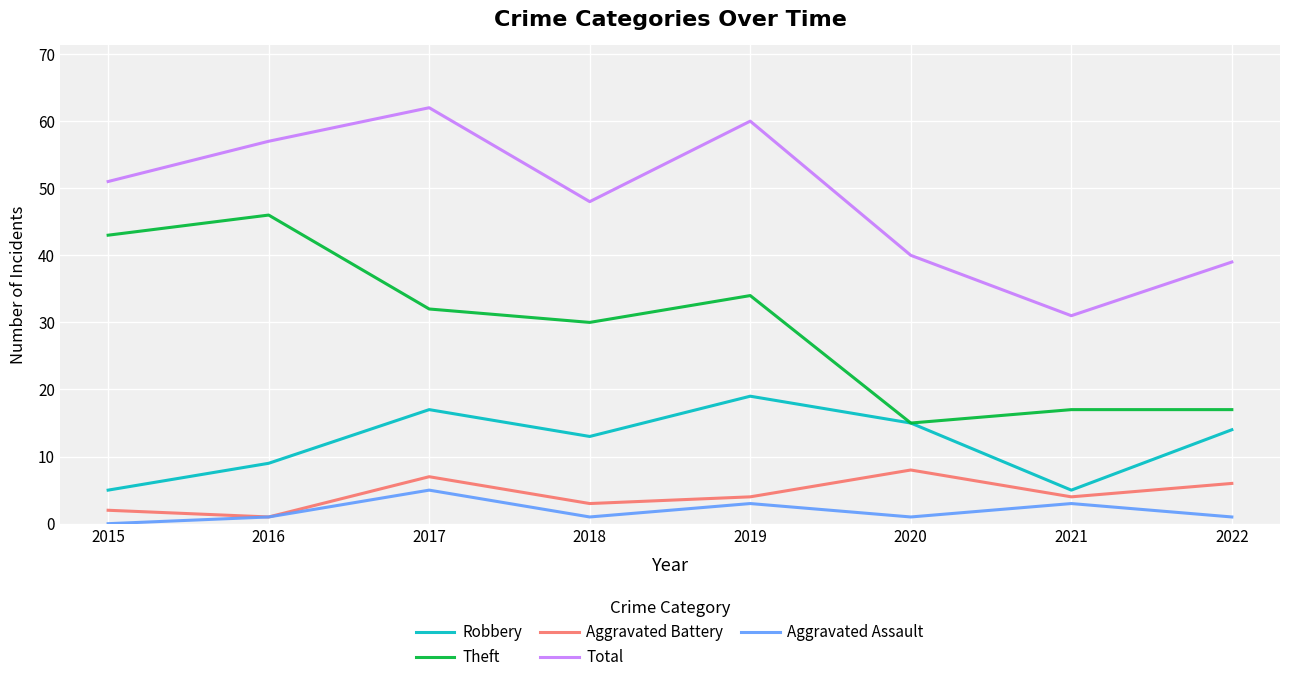

True or false: Total and Theft intersect in this chart.

False